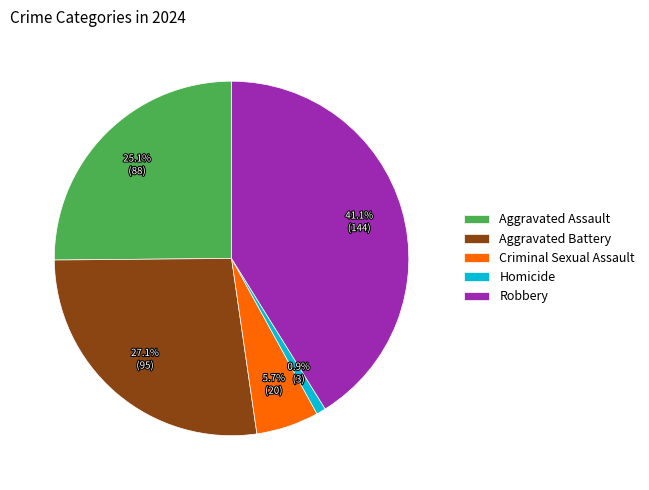

Between Aggravated Battery and Robbery, which is larger?

Robbery